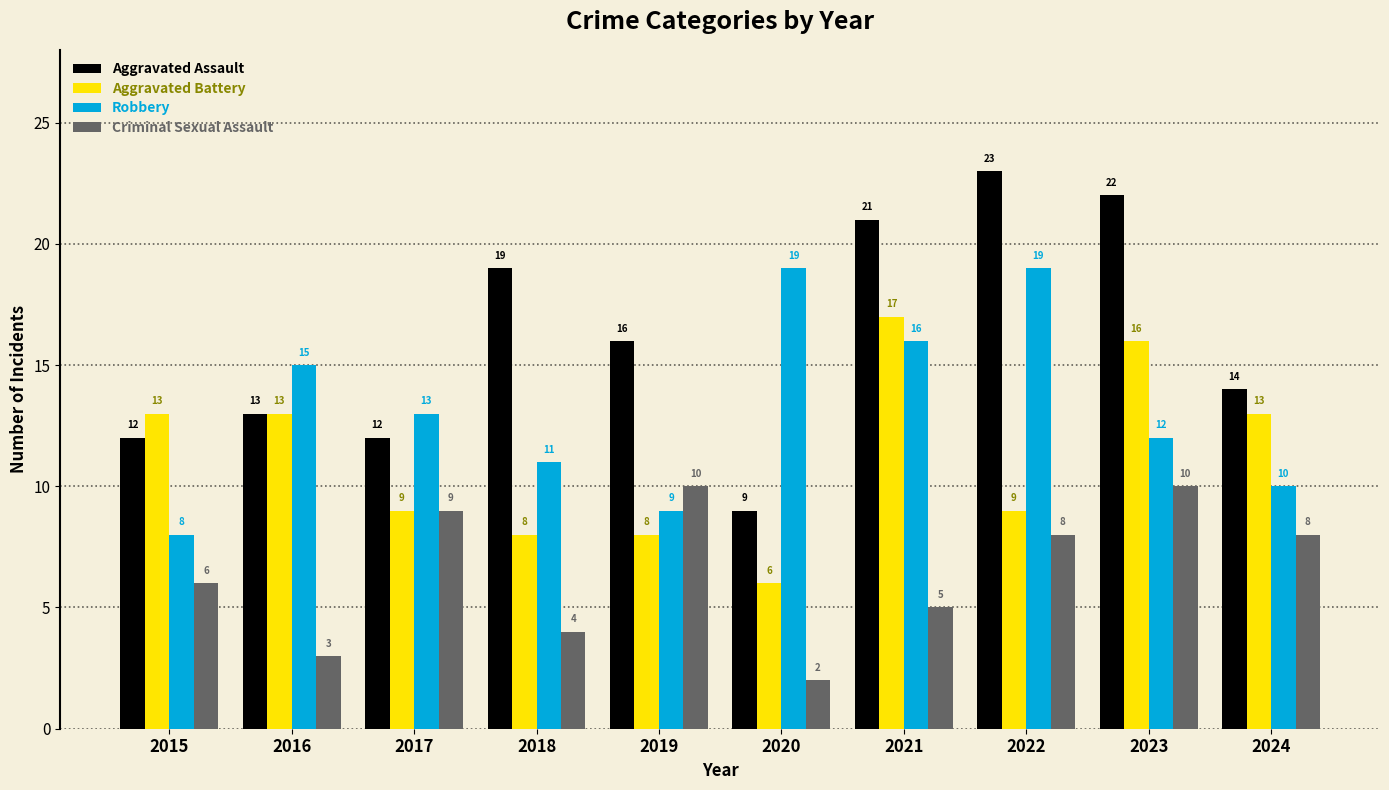

What is the difference between the highest and lowest values at 2020?

17